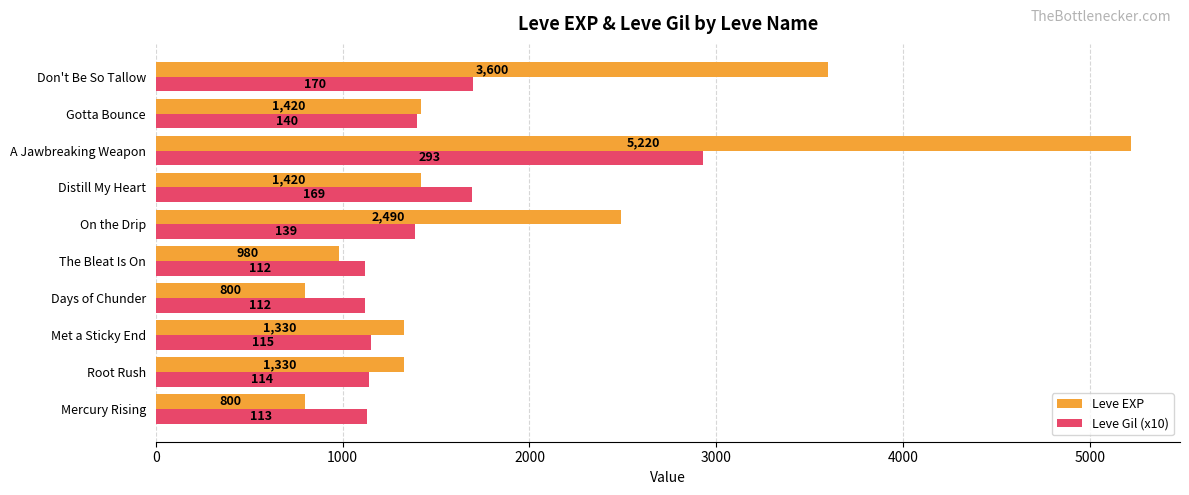

What is the total value across all series at Don't Be So Tallow?

5300